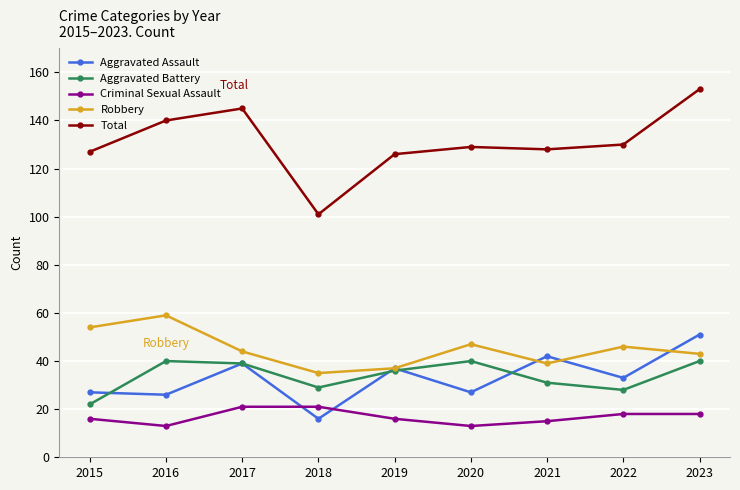

What is the value of the Robbery point at the 6th from the left?

47